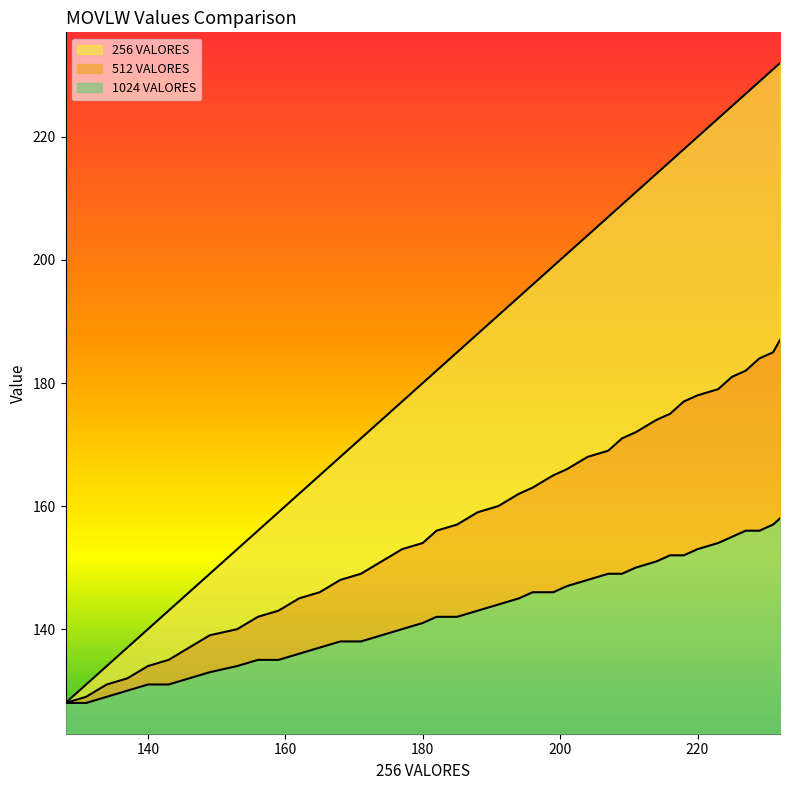

Rank the series by their average value, from highest to lowest.

256 VALORES, 512 VALORES, 1024 VALORES